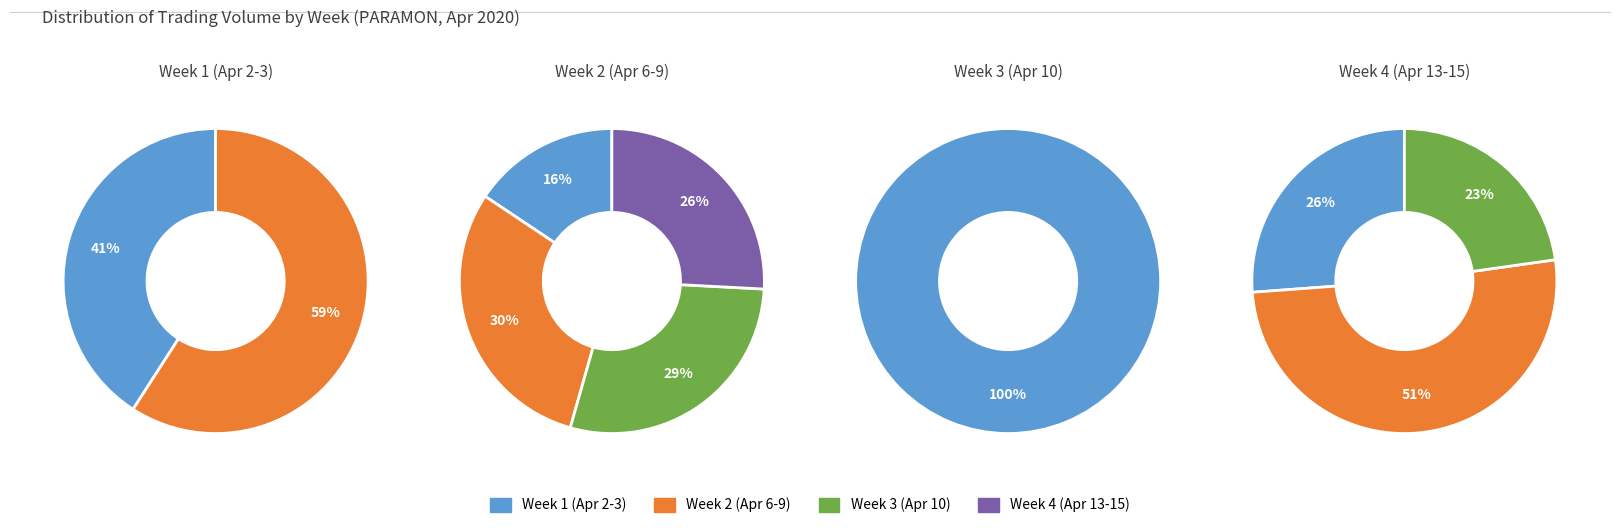

Is it true that 2020-04-02 is 10% of the pie?

False